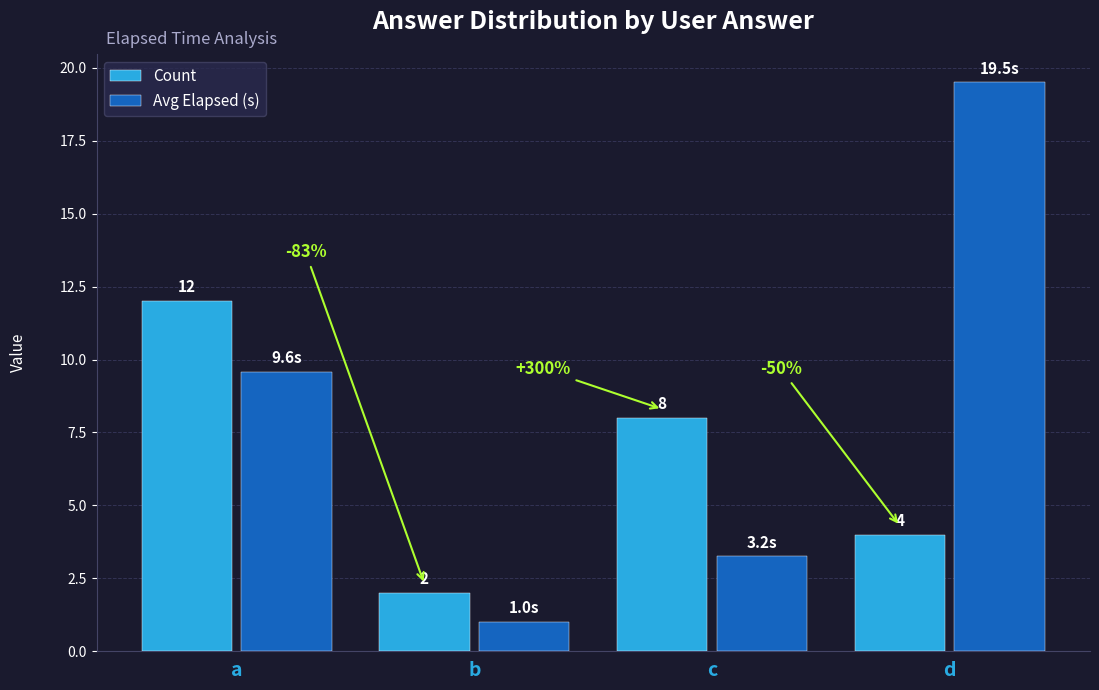

What is the spread (max minus min) of values at d?

15.5